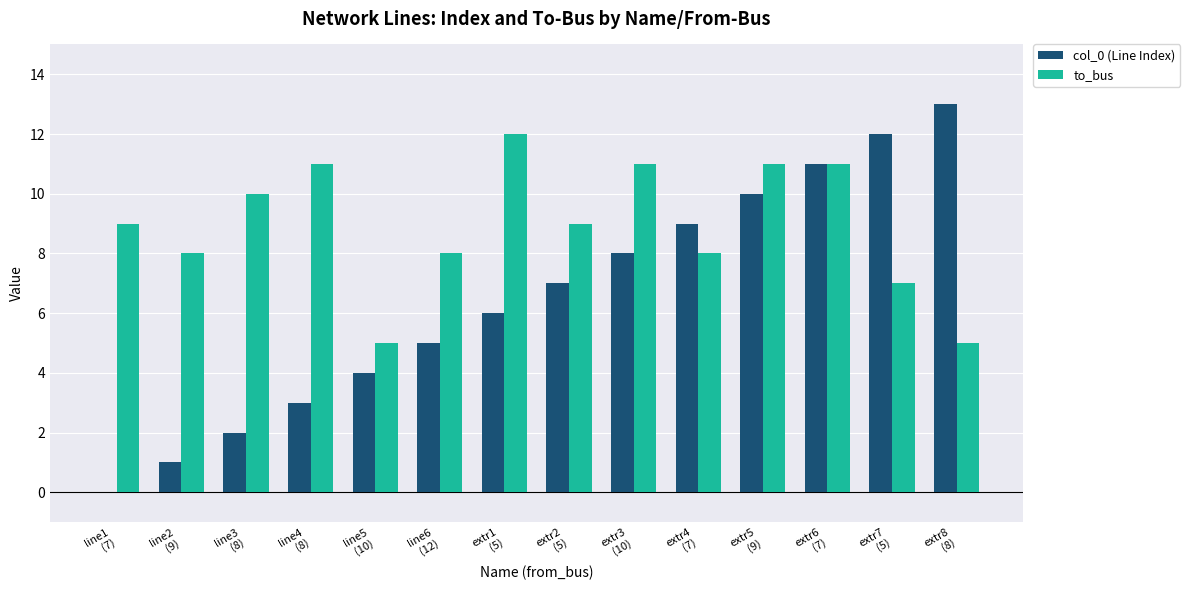

What is the sum of all to_bus values?

125